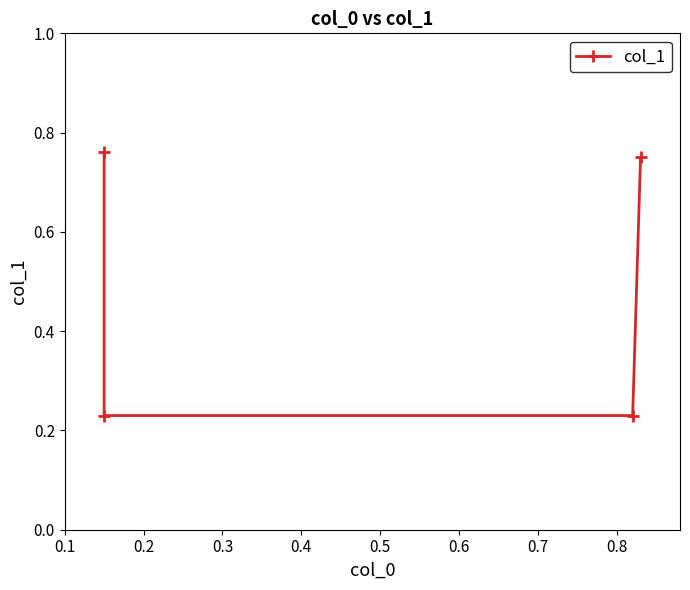

Reading left to right, list all the values displayed in this chart.

0.8	0.2	0.2	0.8